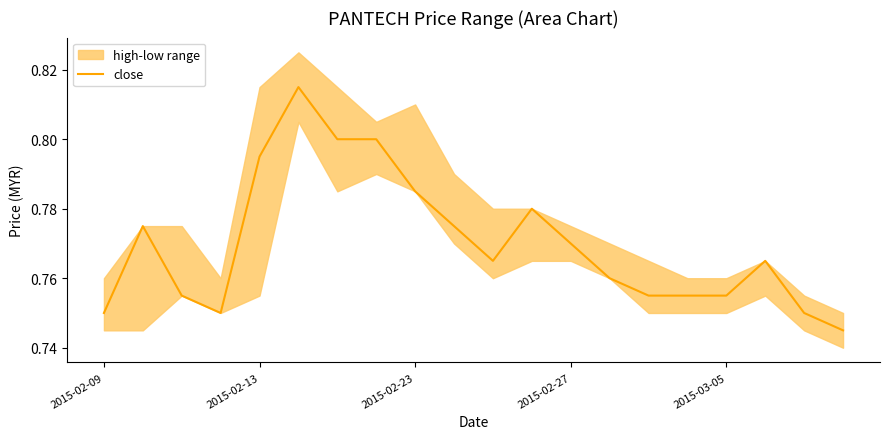

Between 2015-02-27 and 9, which is larger?

9